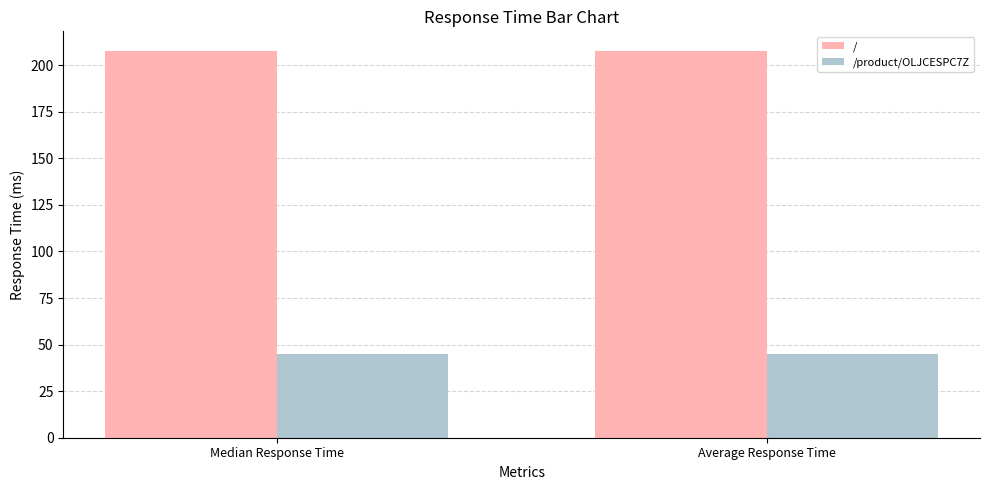

What is the value of the /product/OLJCESPC7Z bar at the 1st from the left?

44.7